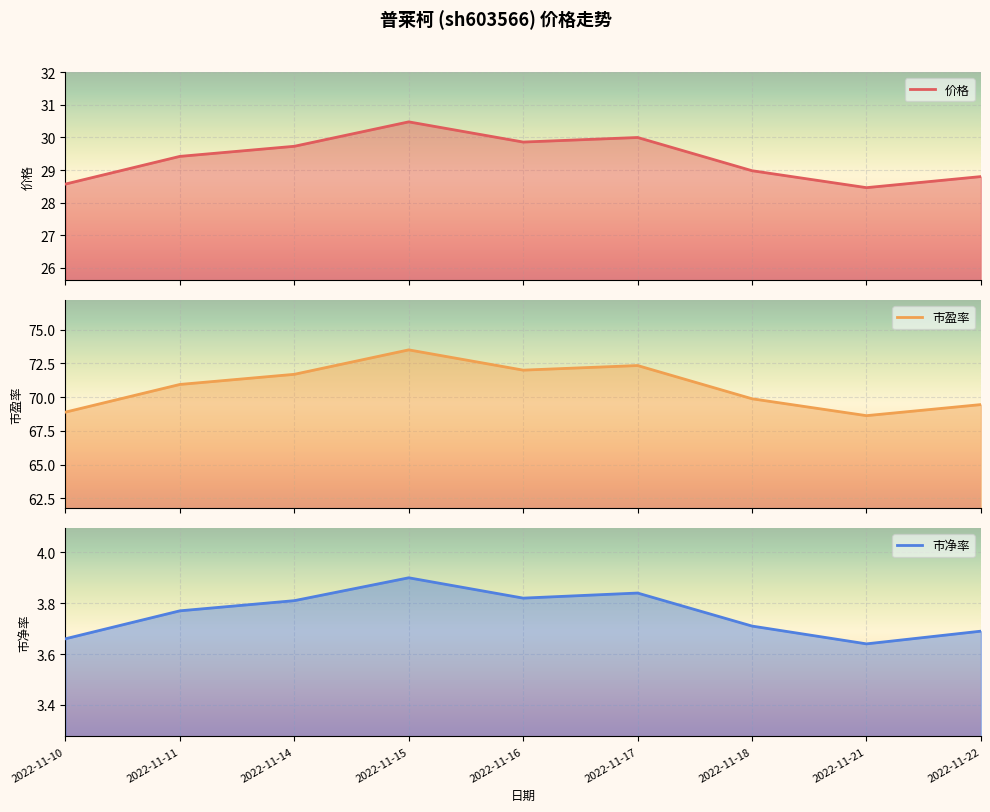

Is it true that 价格 equals 29.7 at 2022-11-14?

True